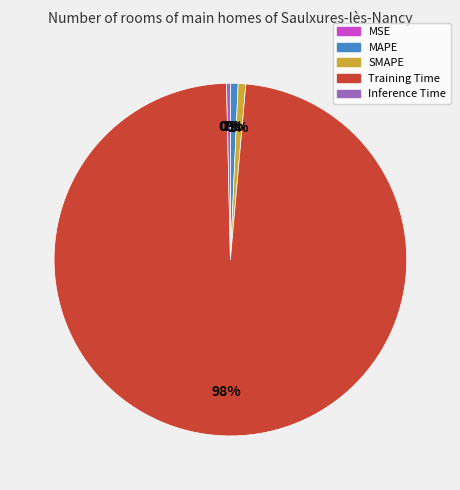

Is it true that Inference Time is 0% of the pie?

True